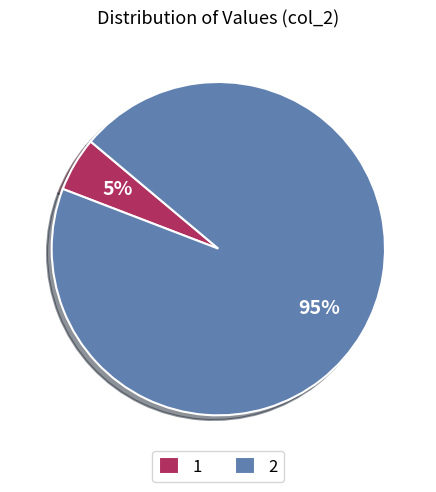

True or false: 1 accounts for 1% of the total.

False